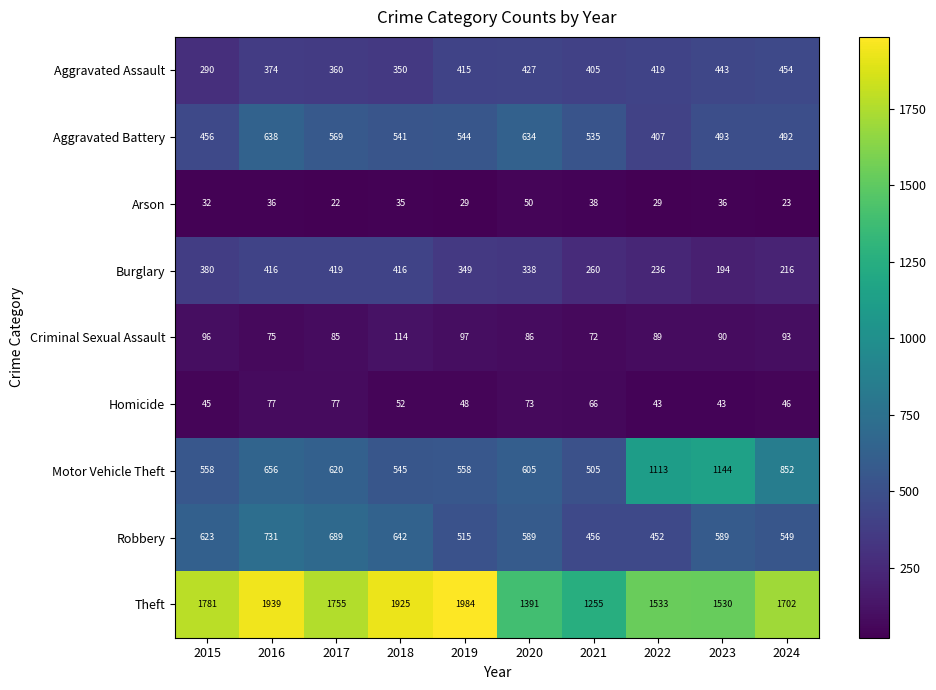

At which category is the sum across all series the highest?

2016